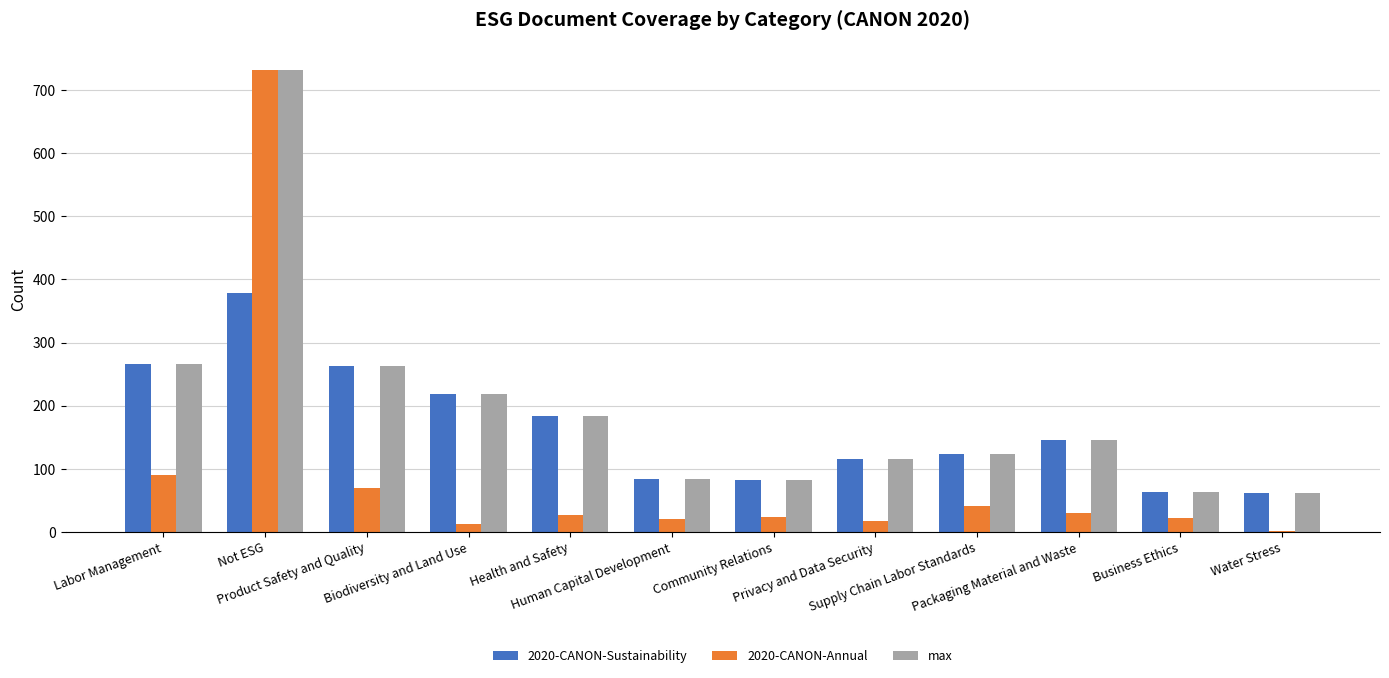

What is the sum of the 2020-CANON-Sustainability values at Human Capital Development and Supply Chain Labor Standards?

208